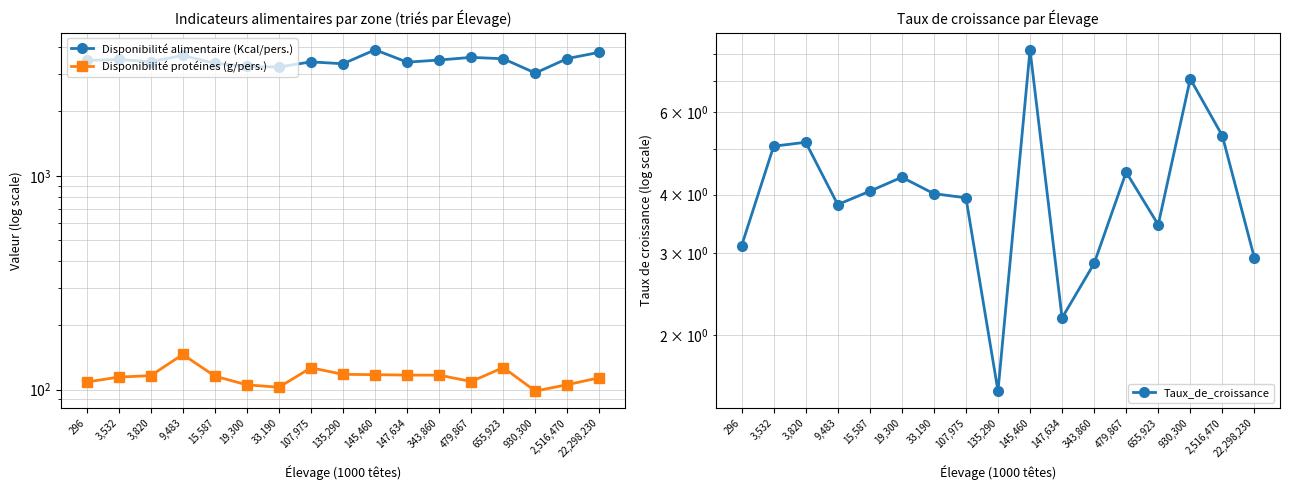

Reading right to left, list all the values displayed in this chart.

Disponibilité alimentaire (Kcal/pers.): 3782.0	3537.0	3025.0	3528.0	3581.0	3480.0	3401.0	3885.0	3343.0	3411.0	3229.0	3247.0	3360.0	3654.0	3420.0	3500.0	3465.0
Disponibilité protéines (g/pers.): 113.7	105.6	98.6	126.9	109.2	117.0	117.1	117.6	118.0	126.7	102.7	105.4	115.7	146.1	116.4	114.5	108.7
Taux_de_croissance: 2.9	5.3	7.1	3.5	4.5	2.9	2.2	8.2	1.5	3.9	4.0	4.4	4.1	3.8	5.2	5.1	3.1